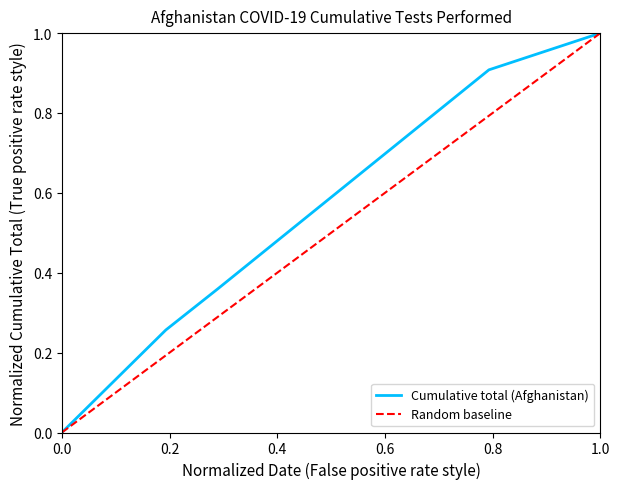

What value does the data have at 2022-05-24?

0.9